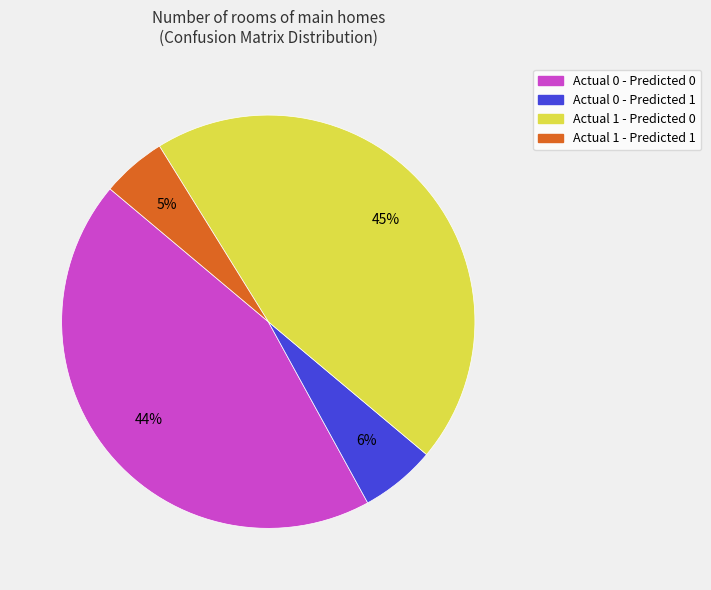

Which has a higher value, Actual 1 - Predicted 0 or Actual 0 - Predicted 0?

Actual 1 - Predicted 0